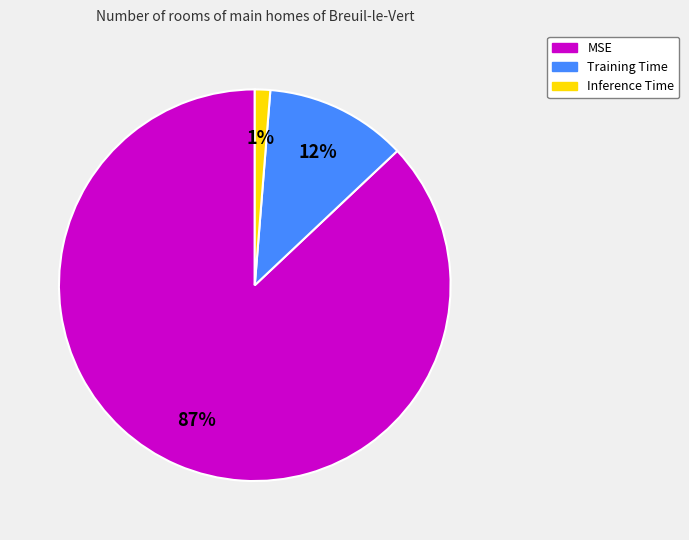

Is there a majority slice in this chart?

Yes